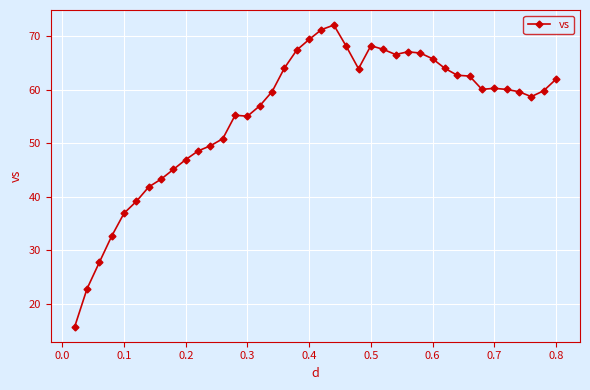

True or false: there are more than 2 points higher than both neighbors.

True